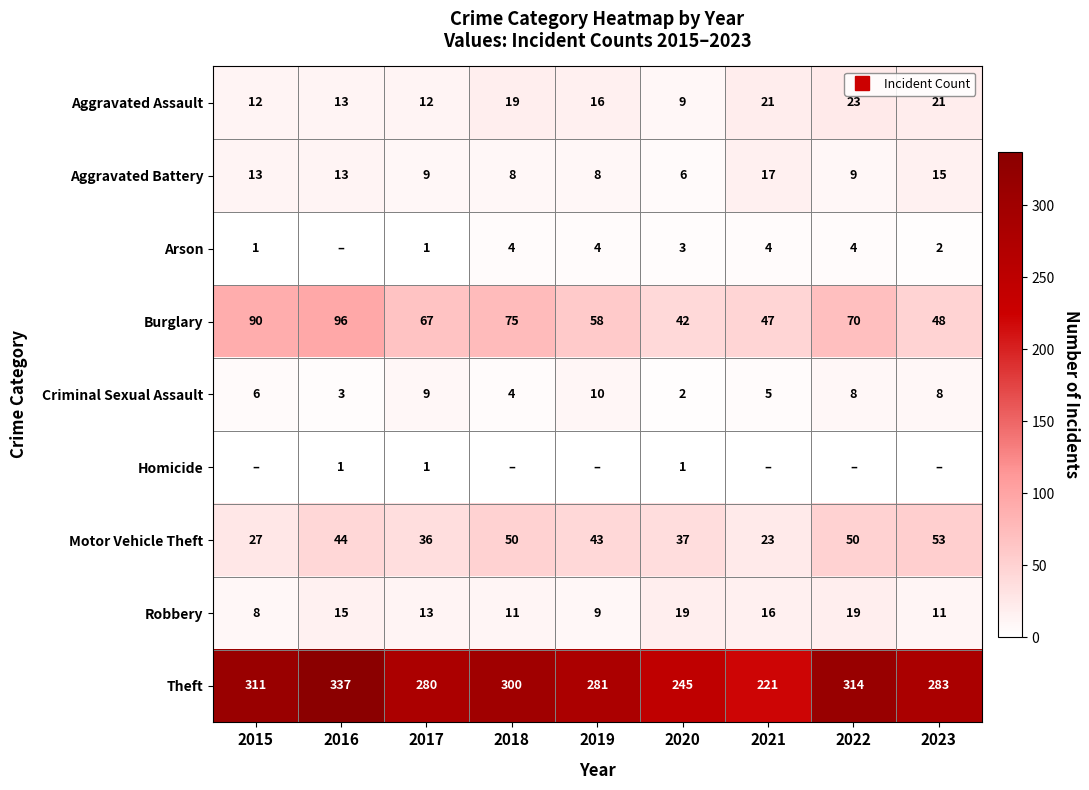

Between 2021 and 2016, which is larger?

2021